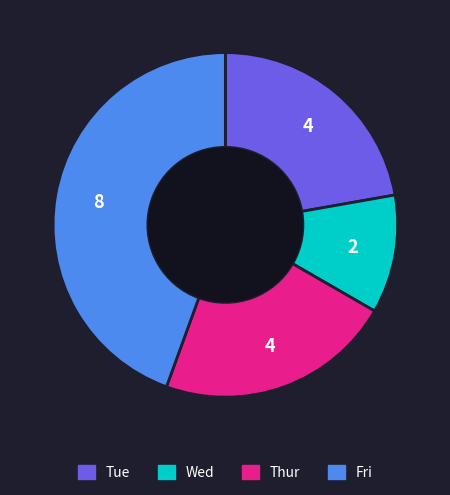

Is it true that Tue is 13% of the pie?

False